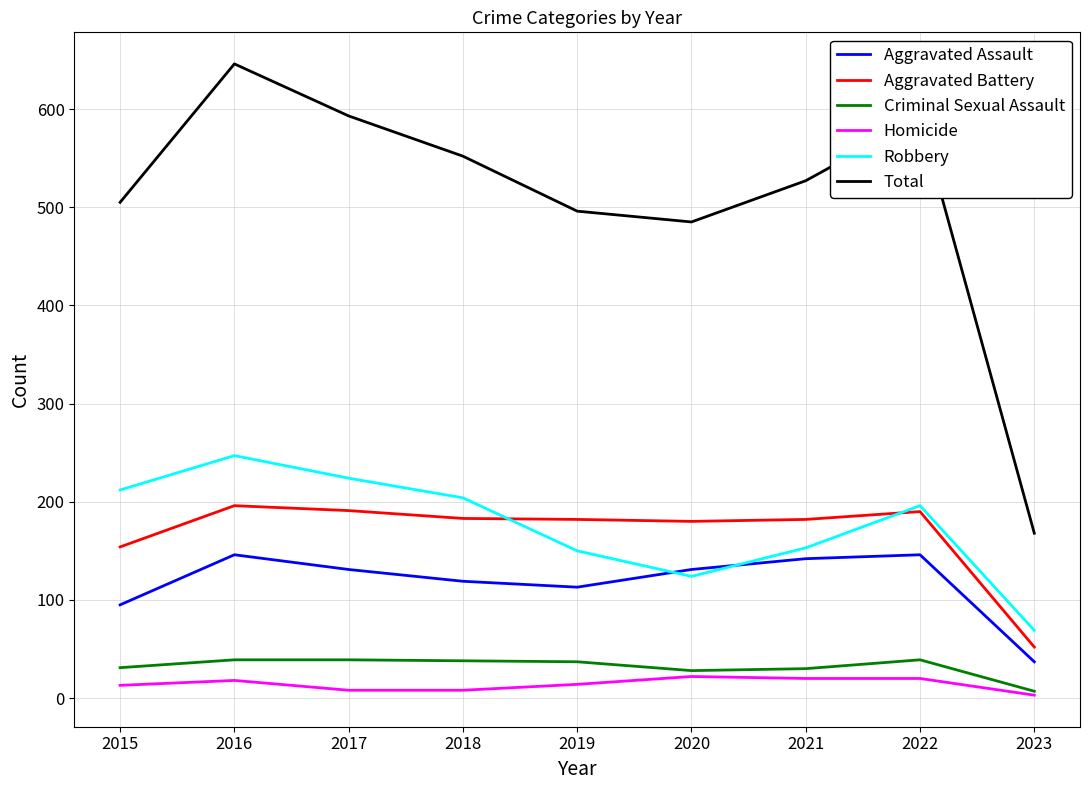

True or false: Robbery and Total intersect in this chart.

False